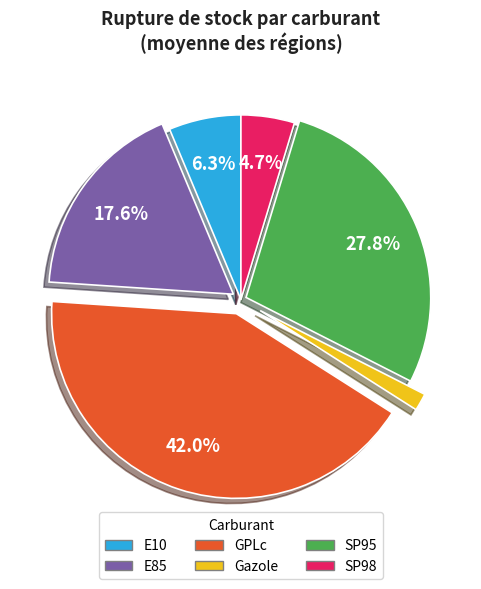

How many segments does this pie chart have?

6